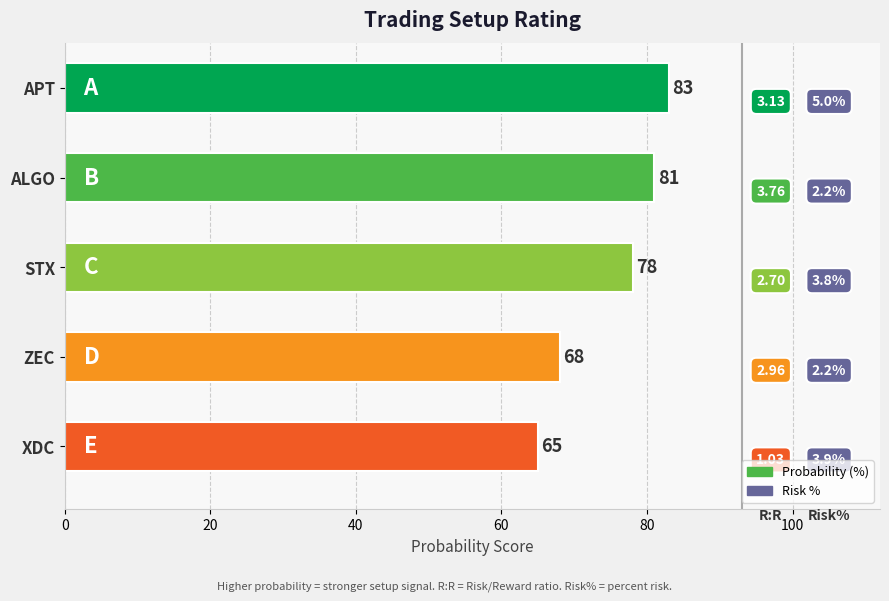

How many bars are there in total?

5